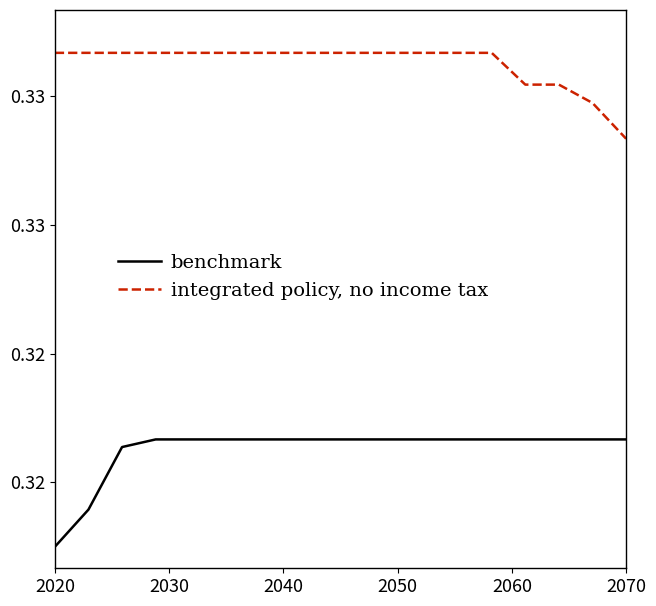

What are all the series names shown in the legend?

benchmark, integrated policy, no income tax